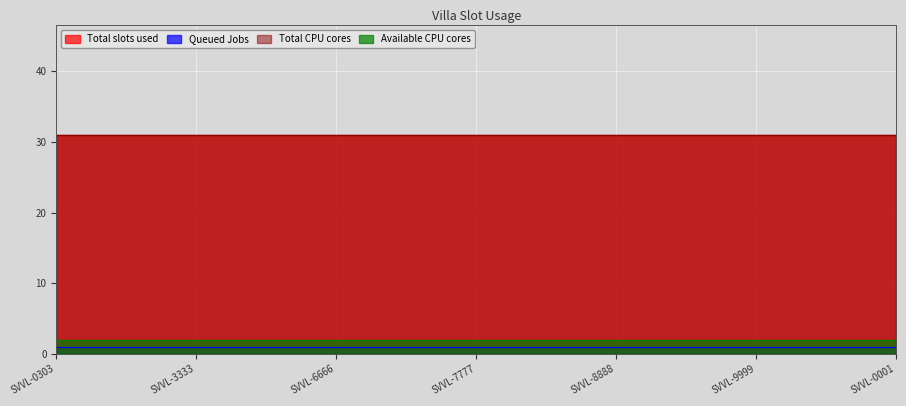

Between SVVL-7777 and SVVL-9999, which is larger?

SVVL-7777